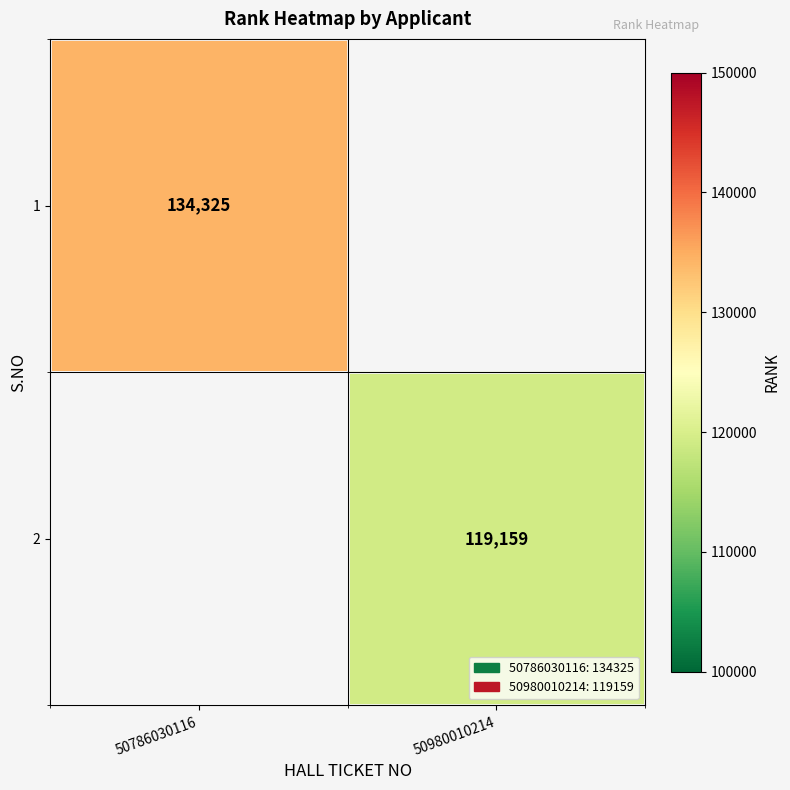

The value of 1 at 50786030116 is 134325. True or false?

True